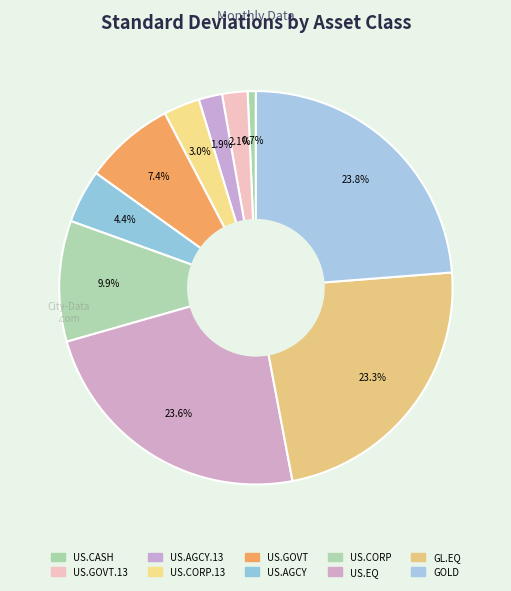

How many segments does this pie chart have?

10